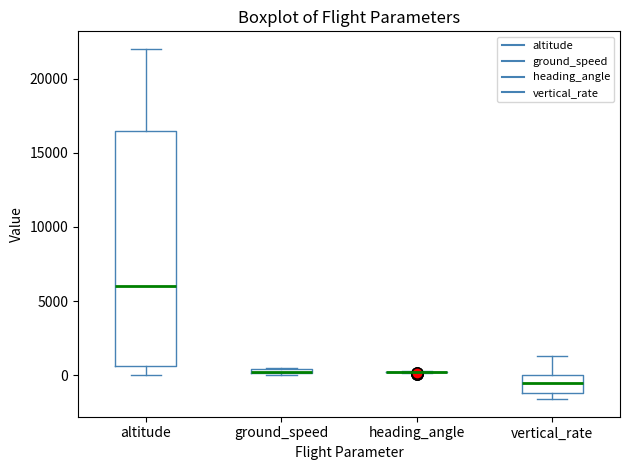

Comparing the boxes themselves (not the whiskers), which one is the tallest?

altitude